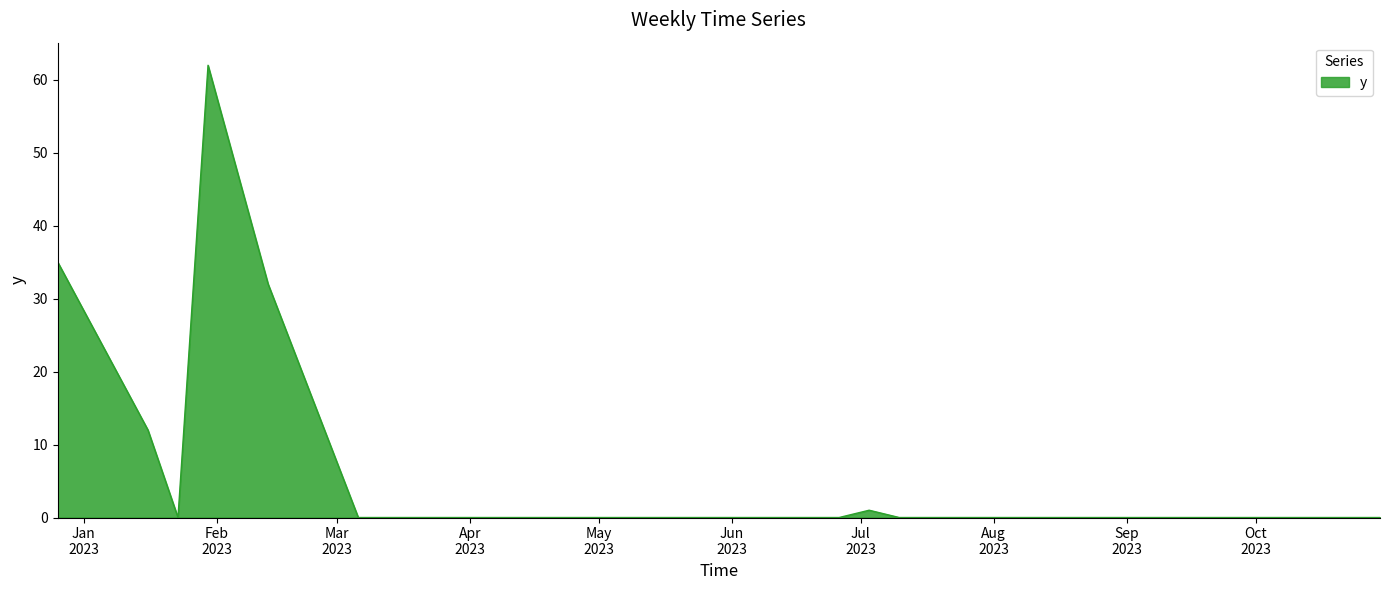

What is the greatest value displayed?

62